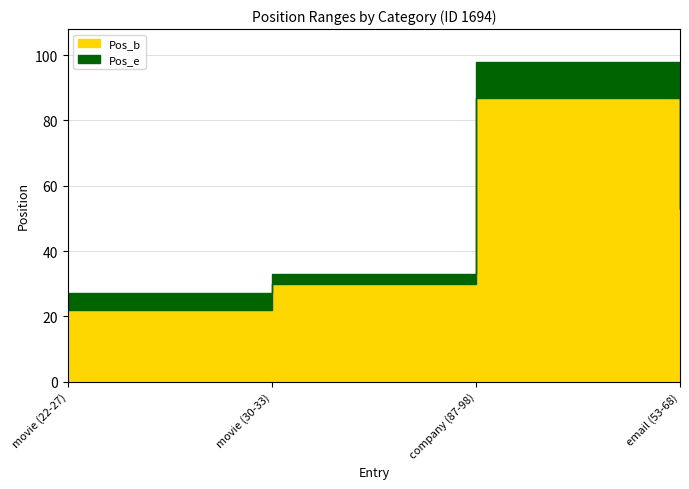

Reading left to right, list all the values displayed in this chart.

Pos_b: 22	30	87	53
Pos_e: 27	33	98	68